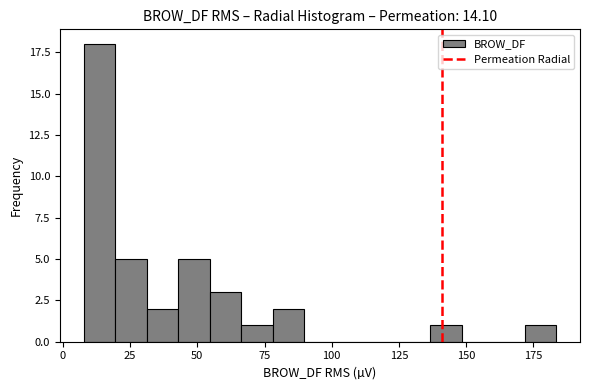

Around what value on the x-axis is the tallest bar? Give the approximate position of its centre, as read against the axis.

15